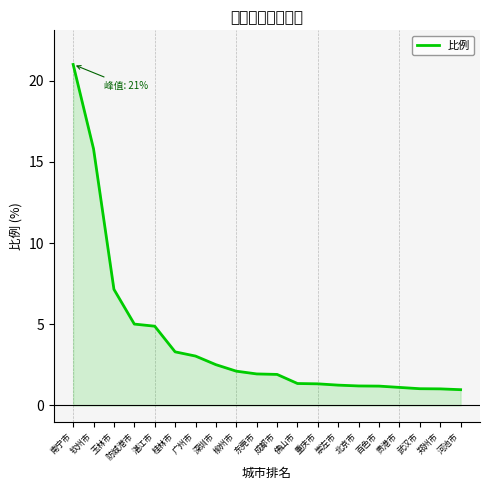

Does the chart display data point markers on the line(s)?

No